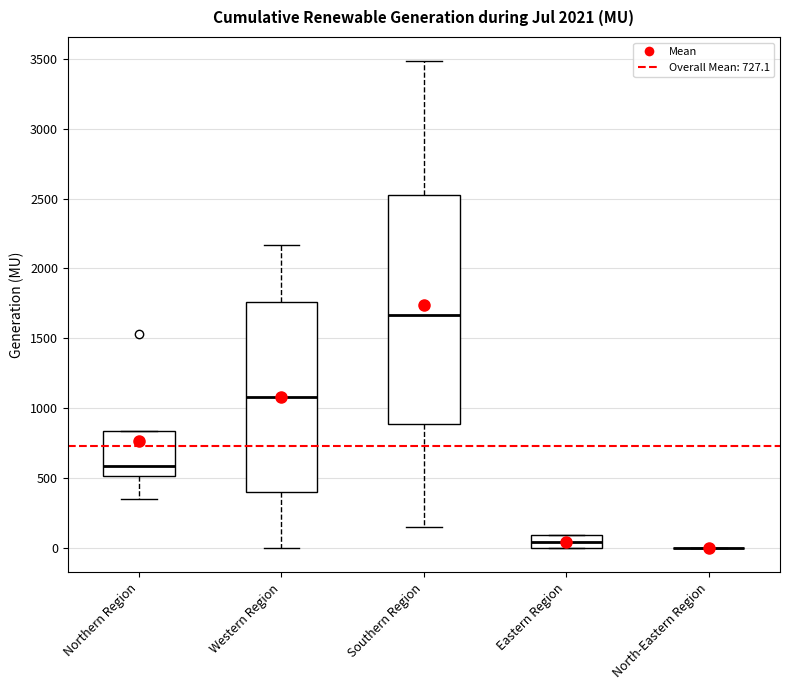

Where is the lower edge of the box for Northern Region on the y-axis? The values are not printed on the chart, so give them approximately, as read against the axis.

500